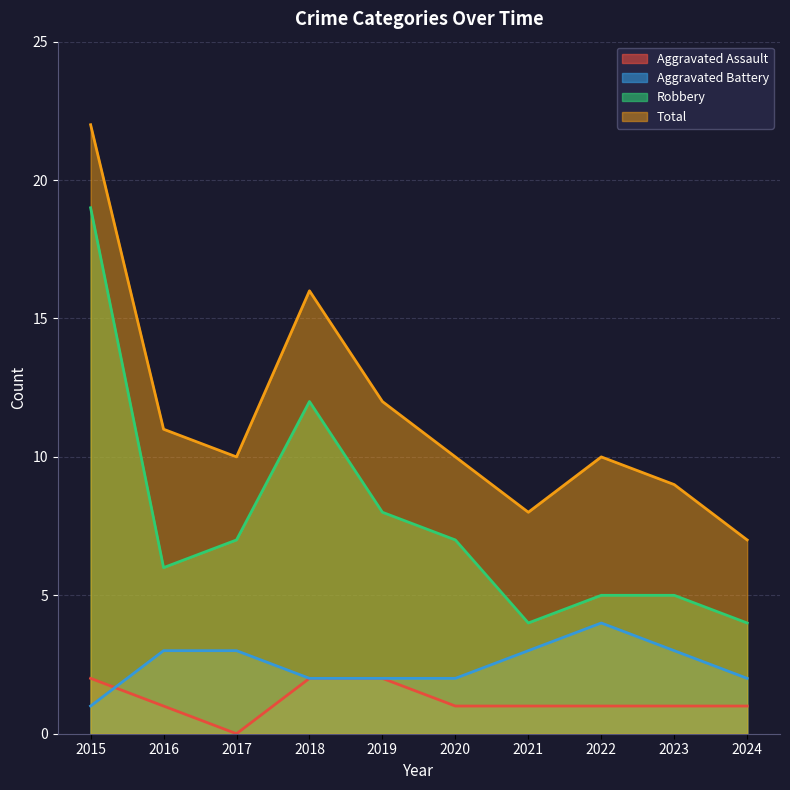

True or false: Total has a value of 10 at 2020.

True